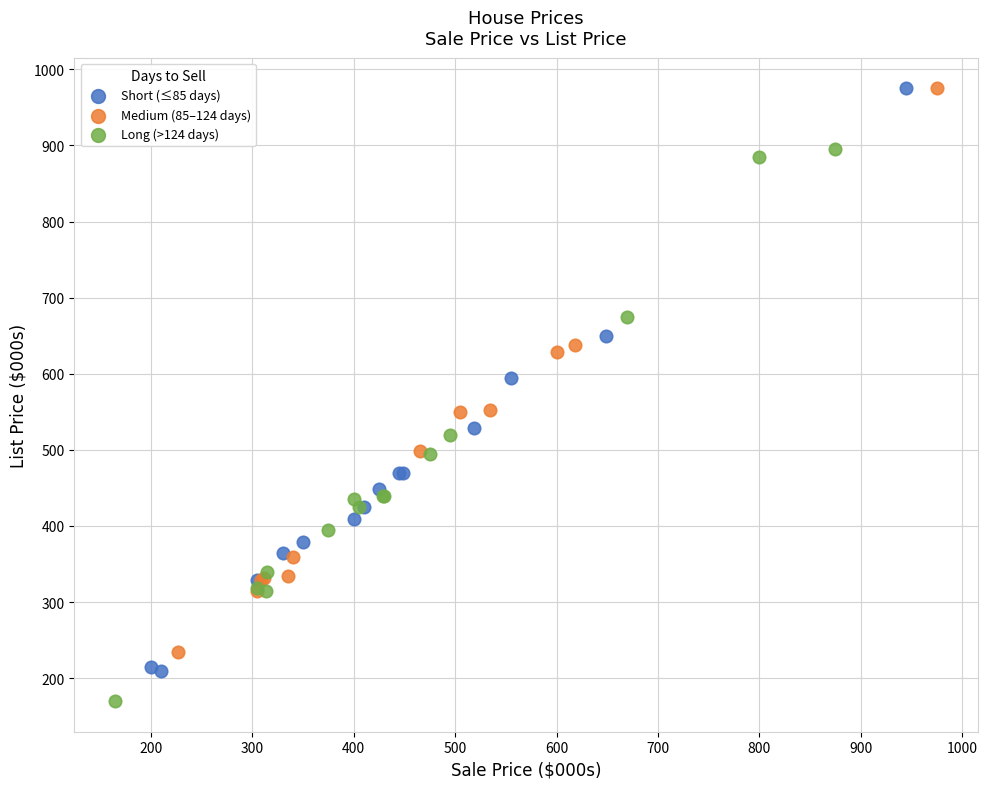

Which series reaches the minimum Y coordinate?

Long (>124 days)